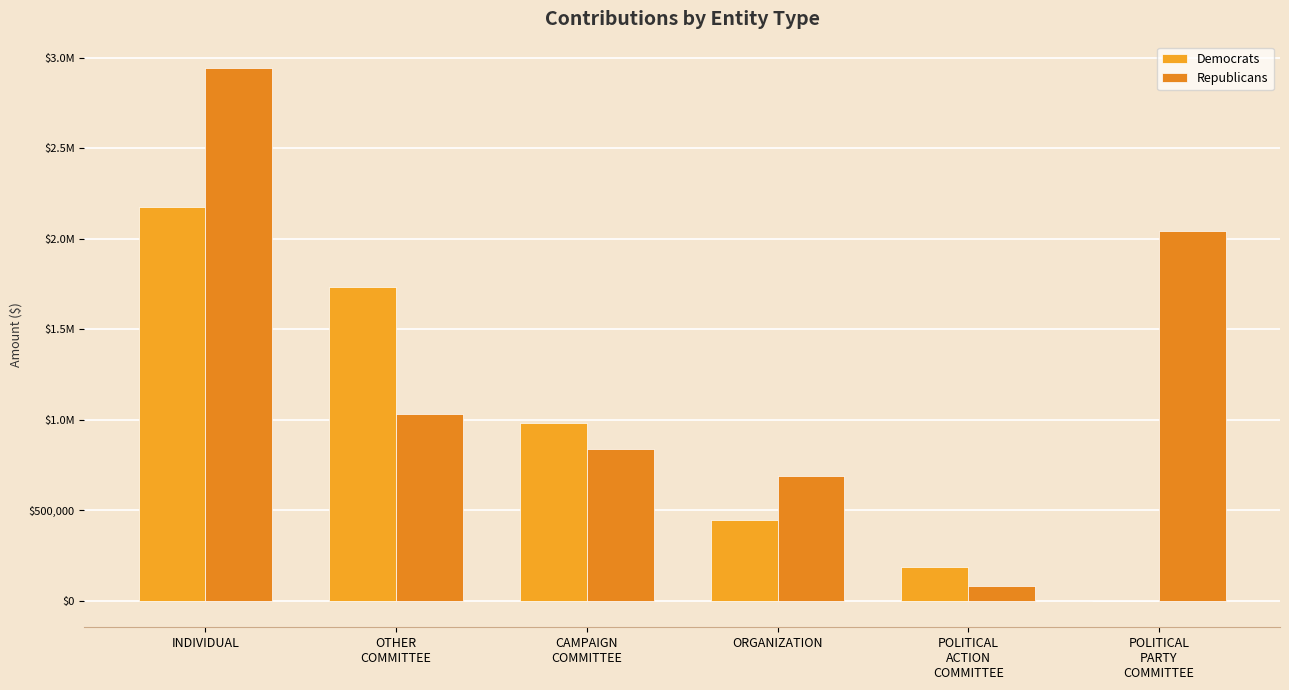

List the series in order of their peak value, highest first.

Republicans, Democrats